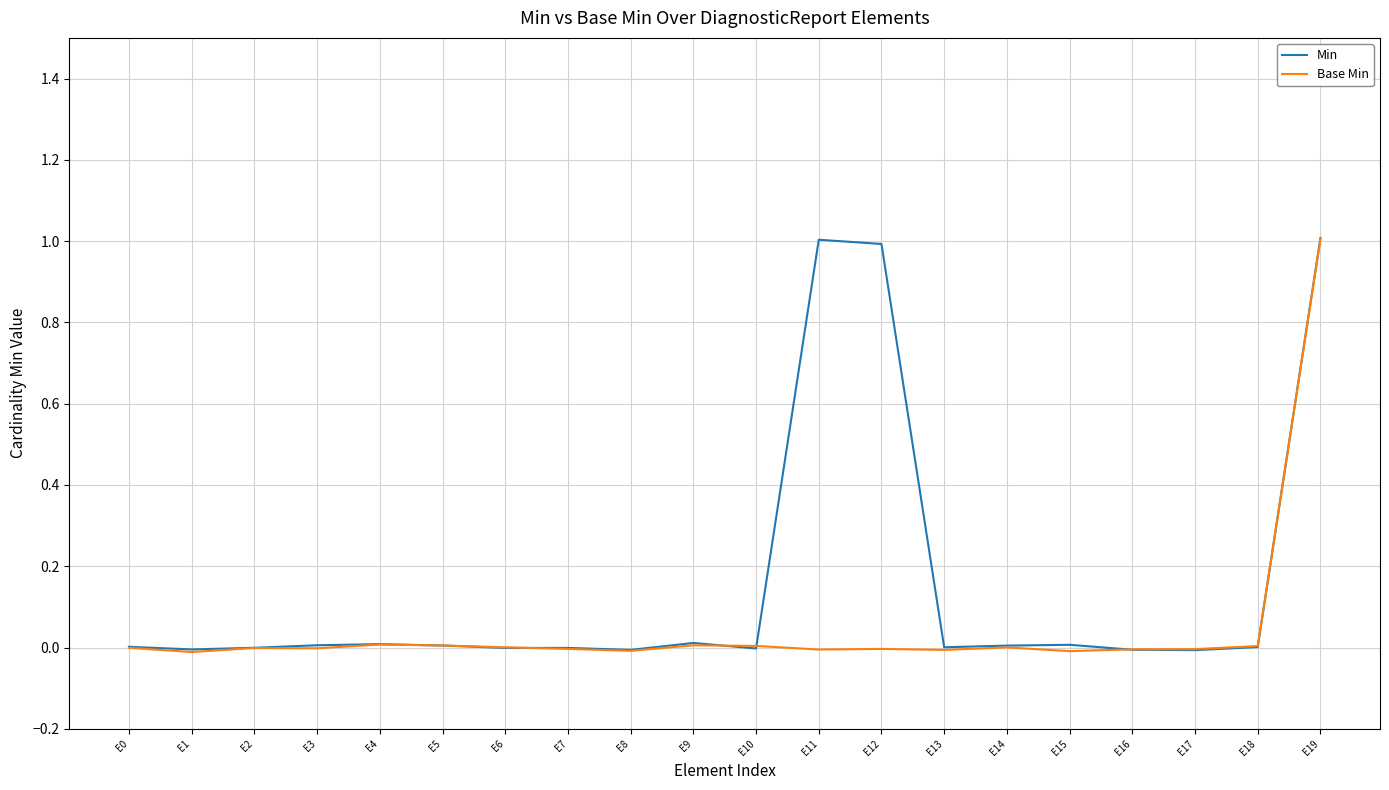

Rank the series at E18 from highest to lowest value.

Base Min, Min